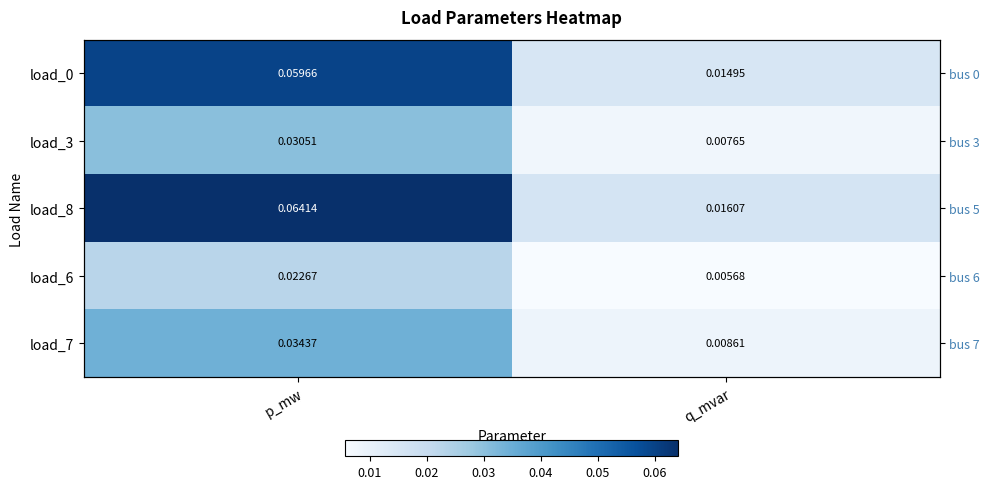

The value of load_0 at p_mw is 0.1. True or false?

True